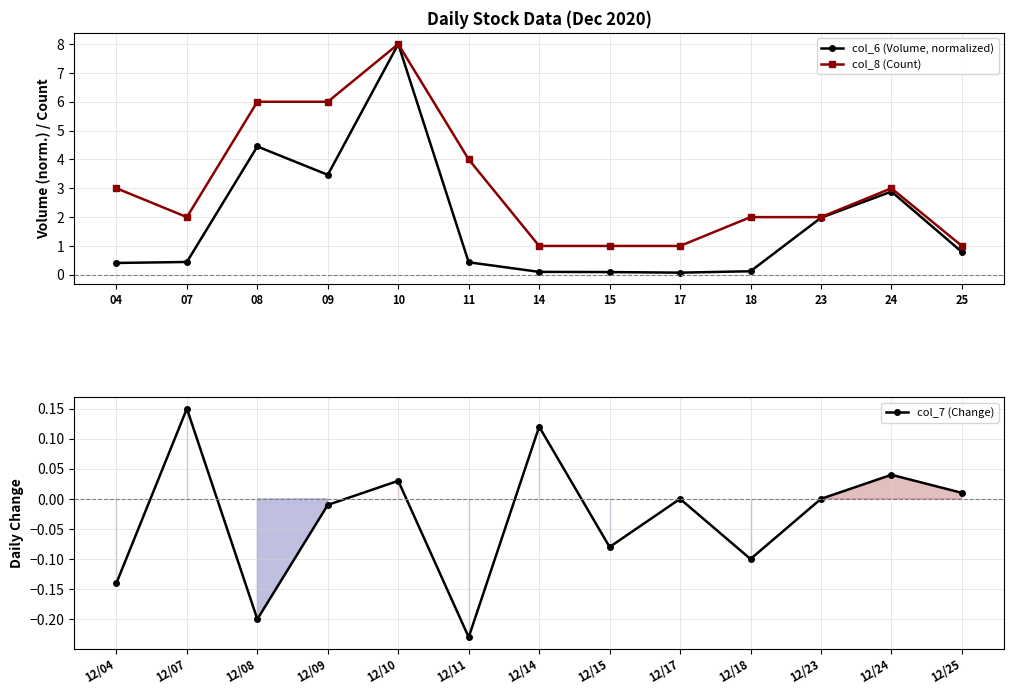

At which label does col_8 (Count) reach its minimum?

14